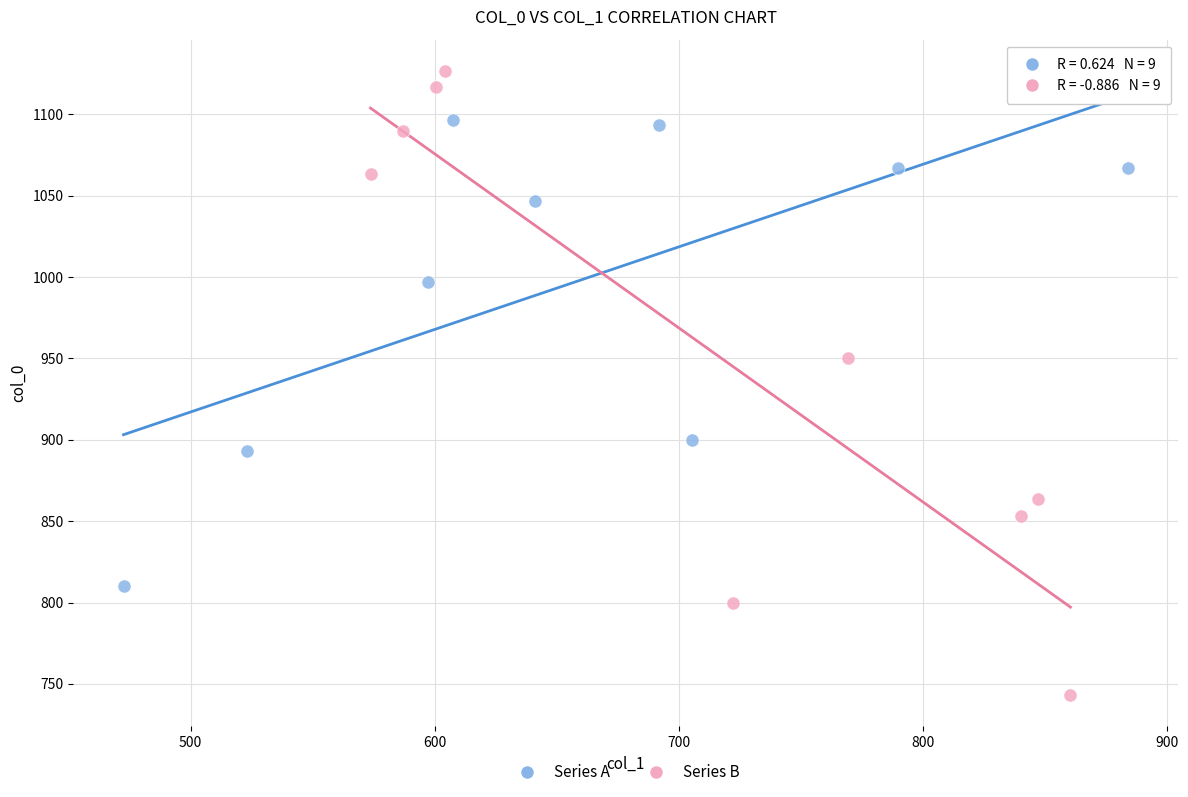

Which series reaches the minimum Y coordinate?

Series B